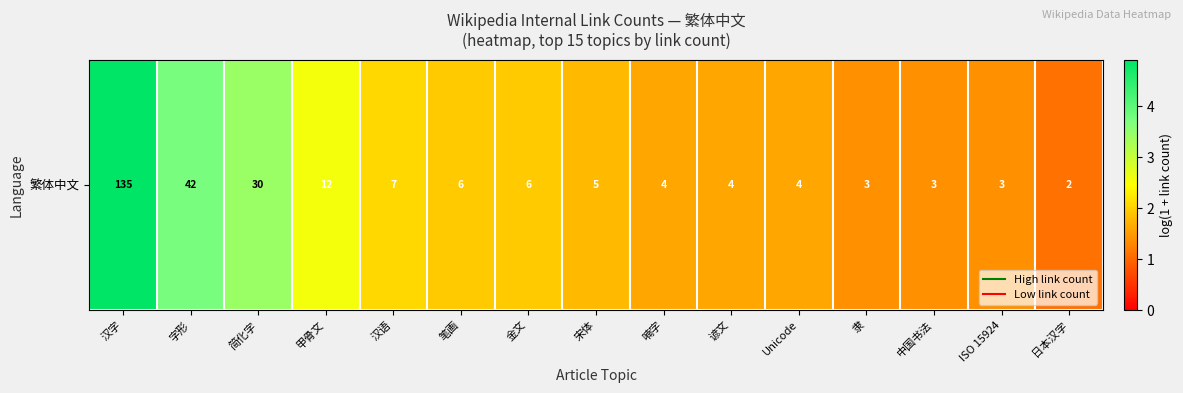

List the labels in order of value, smallest first.

日本汉字, 隶, 中国书法, ISO 15924, 喃字, 谚文, Unicode, 宋体, 笔画, 金文, 汉语, 甲骨文, 简化字, 字形, 汉字